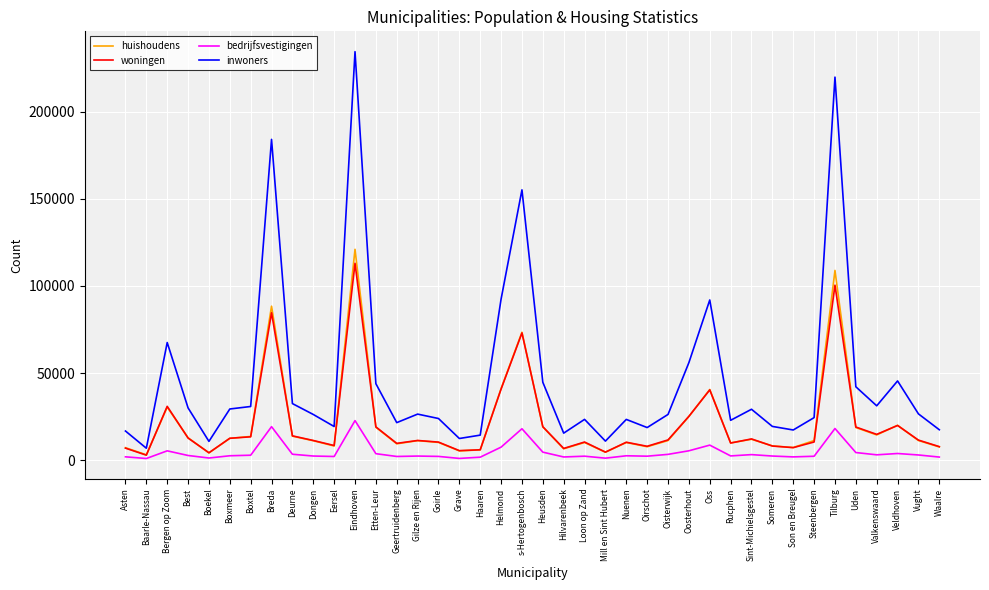

True or false: bedrijfsvestigingen and inwoners cross at least once.

False